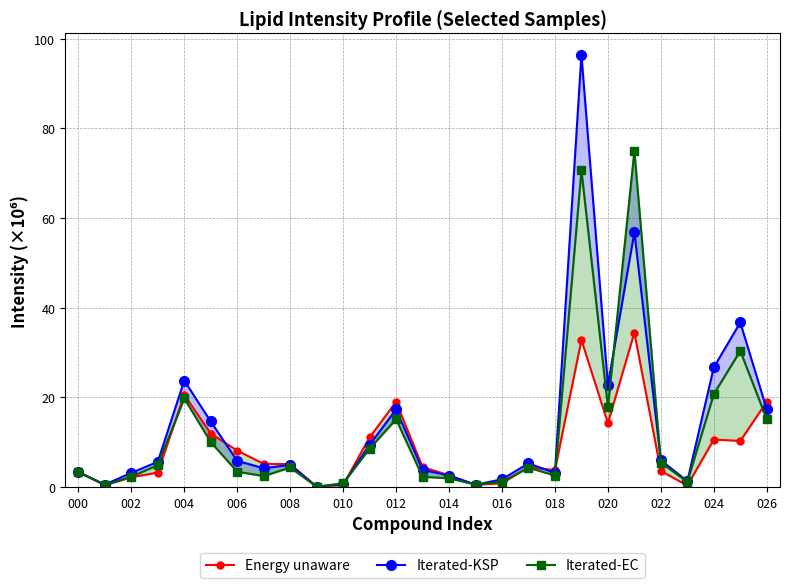

At which category is the sum across all series the highest?

19